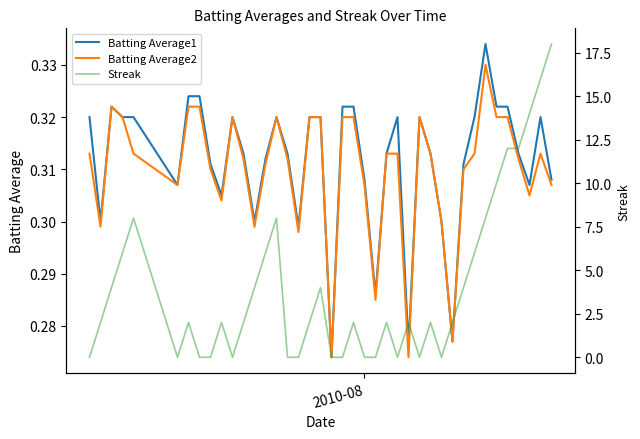

Reading left to right, transcribe all the data shown in this chart.

Batting Average1: 0.3	0.3	0.3	0.3	0.3	0.3	0.3	0.3	0.3	0.3	0.3	0.3	0.3	0.3	0.3	0.3	0.3	0.3	0.3	0.3	0.3	0.3	0.3	0.3	0.3	0.3	0.3	0.3	0.3	0.3	0.3	0.3	0.3	0.3	0.3	0.3	0.3	0.3	0.3	0.3
Batting Average2: 0.3	0.3	0.3	0.3	0.3	0.3	0.3	0.3	0.3	0.3	0.3	0.3	0.3	0.3	0.3	0.3	0.3	0.3	0.3	0.3	0.3	0.3	0.3	0.3	0.3	0.3	0.3	0.3	0.3	0.3	0.3	0.3	0.3	0.3	0.3	0.3	0.3	0.3	0.3	0.3
Streak: 0.0	2.0	4.0	6.0	8.0	0.0	2.0	0.0	0.0	2.0	0.0	2.0	4.0	6.0	8.0	0.0	0.0	2.0	4.0	0.0	0.0	2.0	0.0	0.0	2.0	0.0	2.0	0.0	2.0	0.0	2.0	4.0	6.0	8.0	10.0	12.0	12.0	14.0	16.0	18.0